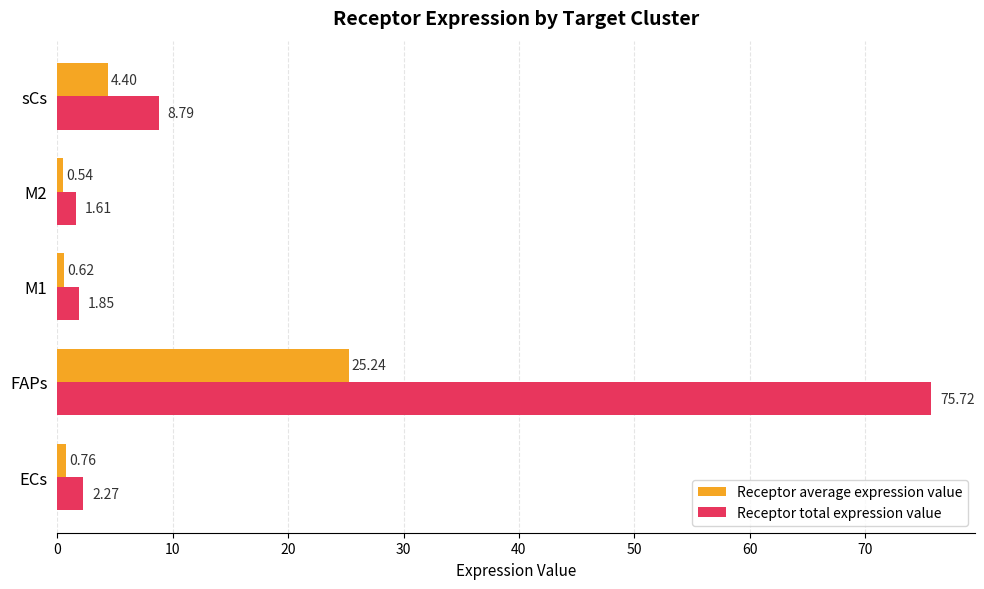

What is the spread (max minus min) of values at ECs?

1.5